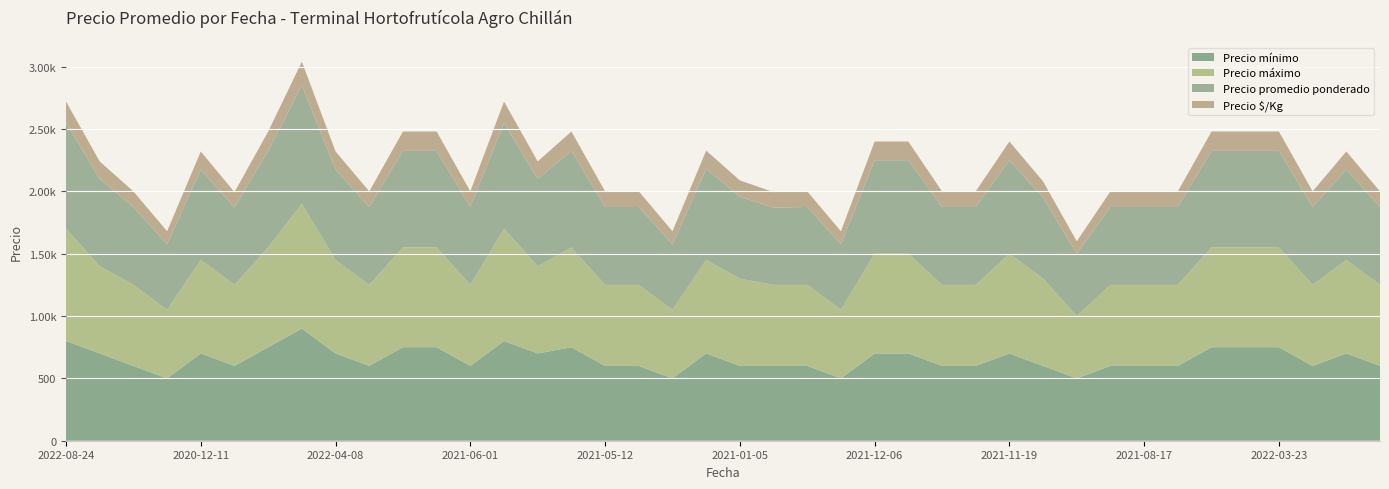

Reading left to right, transcribe all the data shown in this chart.

Precio mínimo: 800	700	600	500	700	600	750	900	700	600	750	750	600	800	700	750	600	600	500	700	600	600	600	500	700	700	600	600	700	600	500	600	600	600	750	750	750	600	700	600
Precio máximo: 900	700	650	550	750	650	800	1000	750	650	800	800	650	900	700	800	650	650	550	750	700	650	650	550	800	800	650	650	800	700	500	650	650	650	800	800	800	650	750	650
Precio promedio ponderado: 850	700	625	525	725	620	775	950	725	625	775	775	625	850	700	775	625	625	525	731	657	620	625	525	750	750	625	625	750	650	500	625	625	625	775	775	775	625	725	625
Precio $/Kg: 170	140	125	105	145	124	155	190	145	125	155	155	125	170	140	155	125	125	105	146	131	124	125	105	150	150	125	125	150	130	100	125	125	125	155	155	155	125	145	125